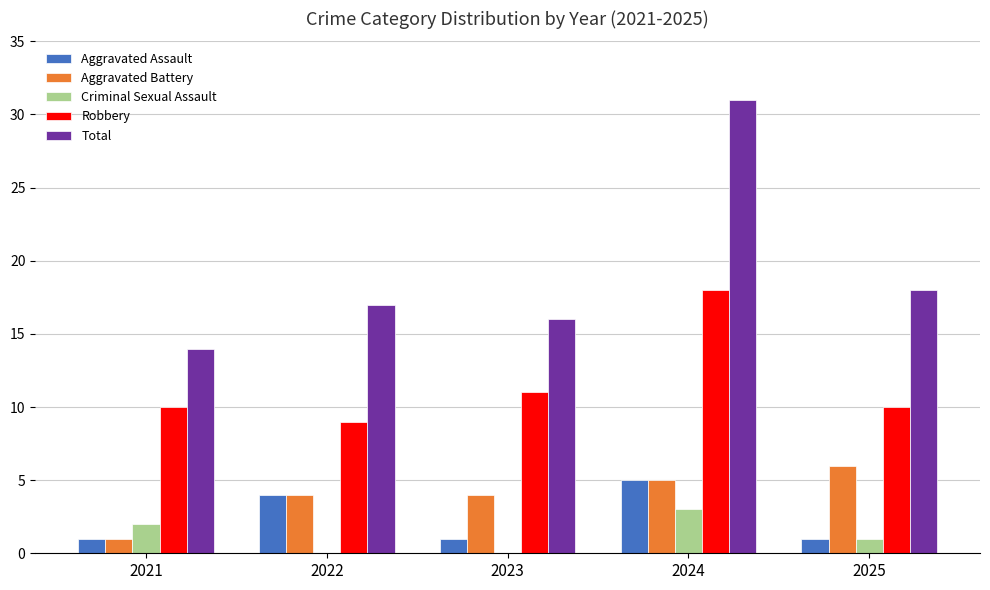

Reading left to right, transcribe all the data shown in this chart.

Aggravated Assault: 1	4	1	5	1
Aggravated Battery: 1	4	4	5	6
Criminal Sexual Assault: 2	0	0	3	1
Robbery: 10	9	11	18	10
Total: 14	17	16	31	18